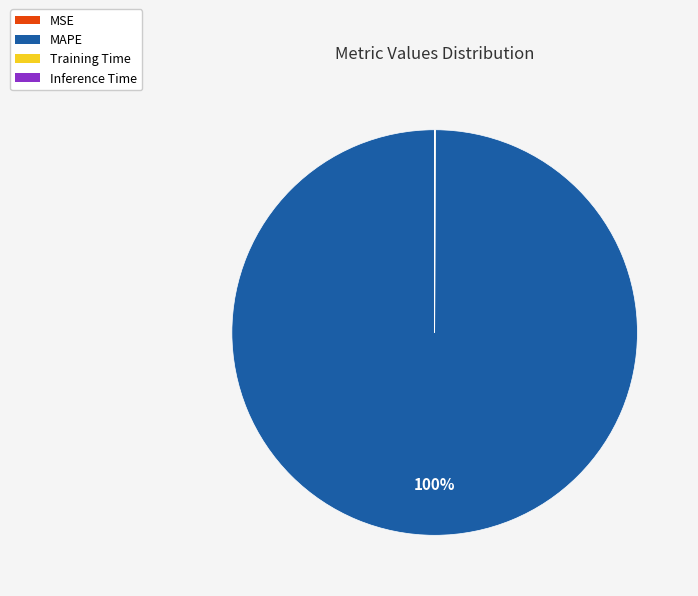

Which slice is the largest?

MAPE